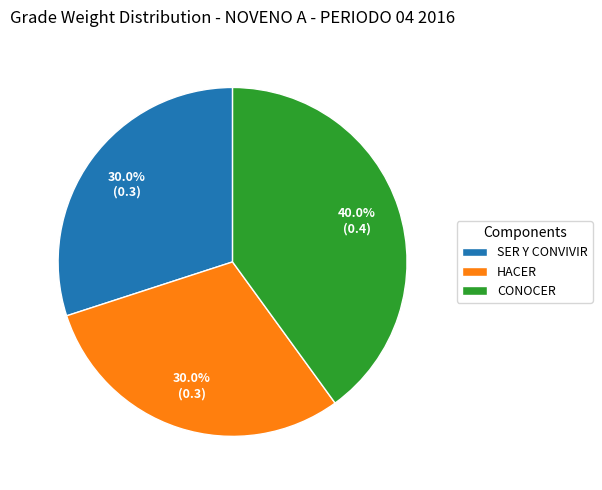

Does SER Y CONVIVIR represent more than half of the total?

No